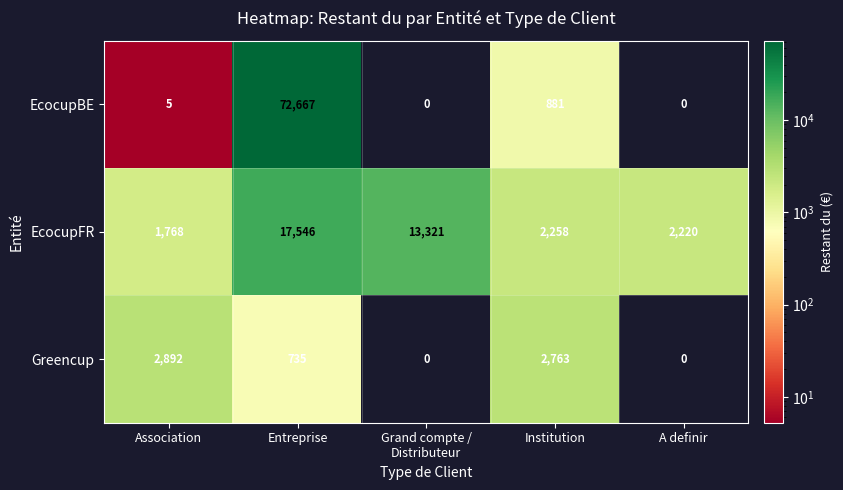

How many data points does each series have?

5